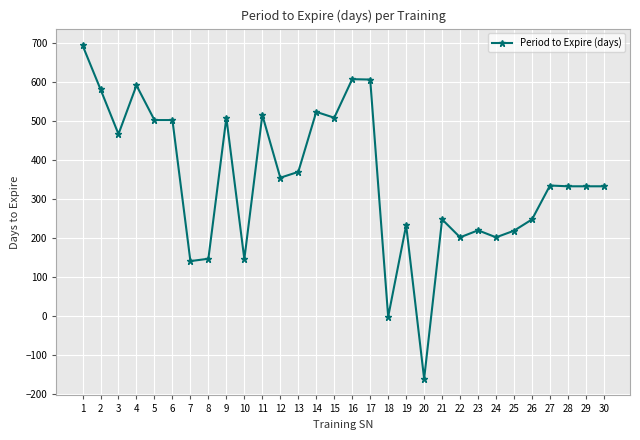

Is it true that the value at 16 is 608?

True